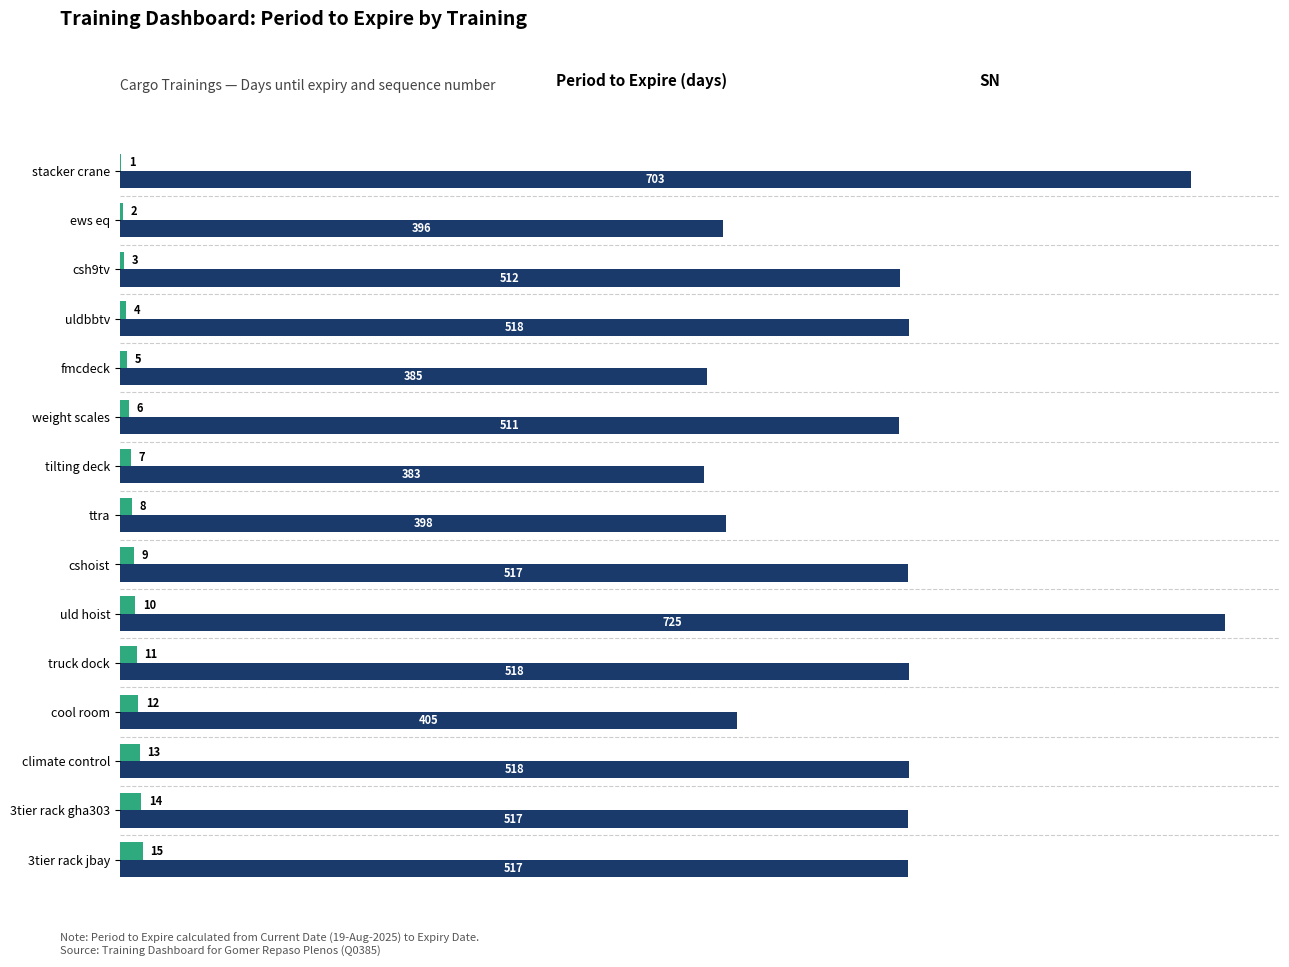

At which category is the sum across all series the highest?

uld hoist